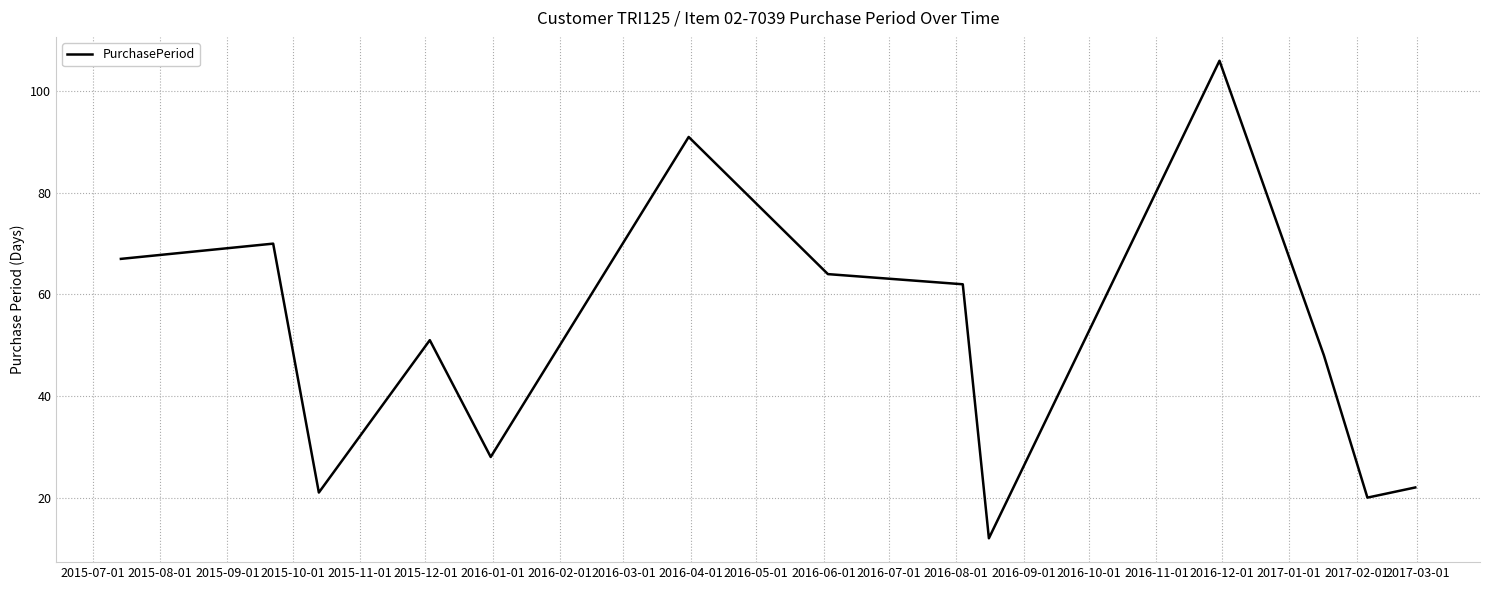

What is the difference between the maximum and minimum values?

94